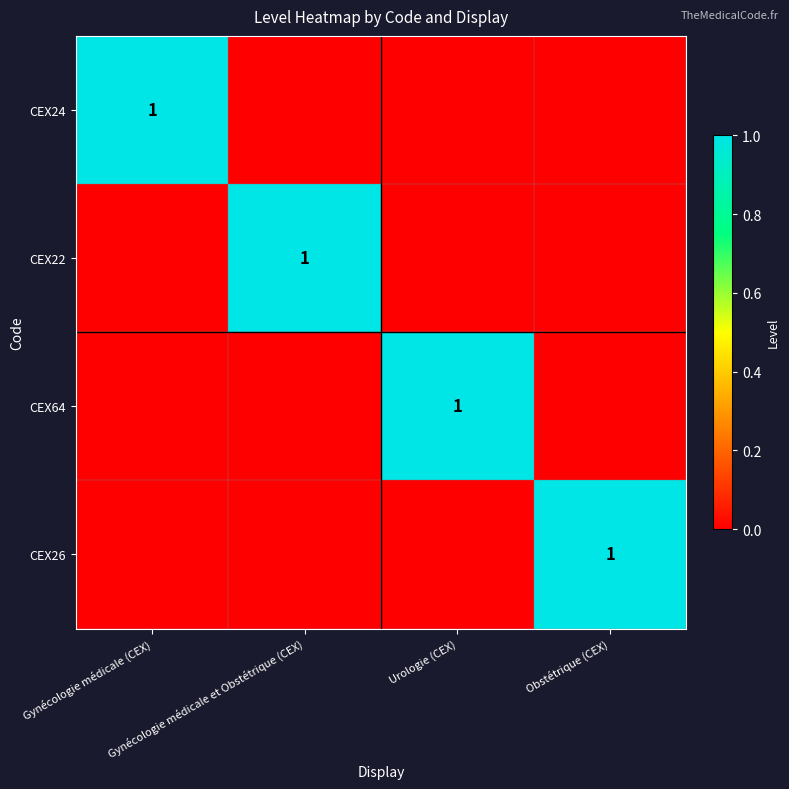

Which has a higher value, Gynécologie médicale (CEX) or Urologie (CEX)?

Gynécologie médicale (CEX)